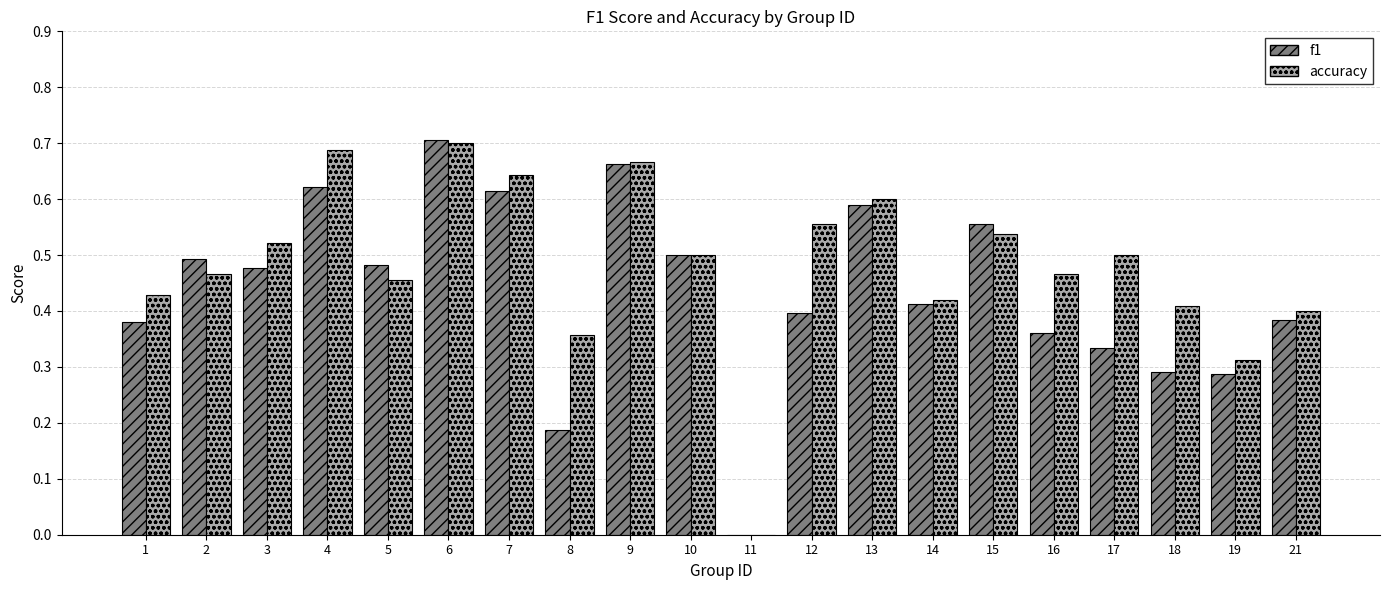

The accuracy series shows 0.6 at 12. True or false?

True